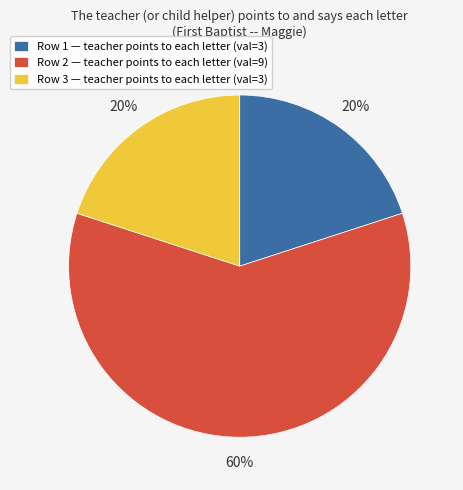

Between Row 3 — teacher points to each letter (val=3) and Row 2 — teacher points to each letter (val=9), which is larger?

Row 2 — teacher points to each letter (val=9)